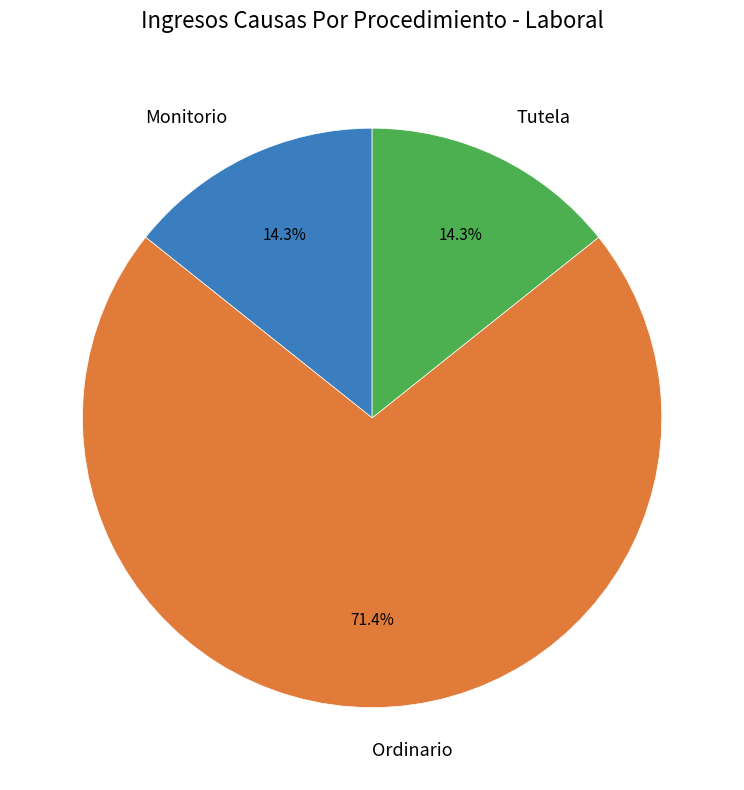

What is the largest slice in the pie chart?

Ordinario